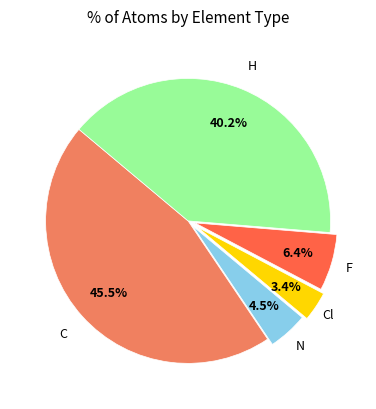

Rank the categories by value from lowest to highest.

Cl, N, F, H, C